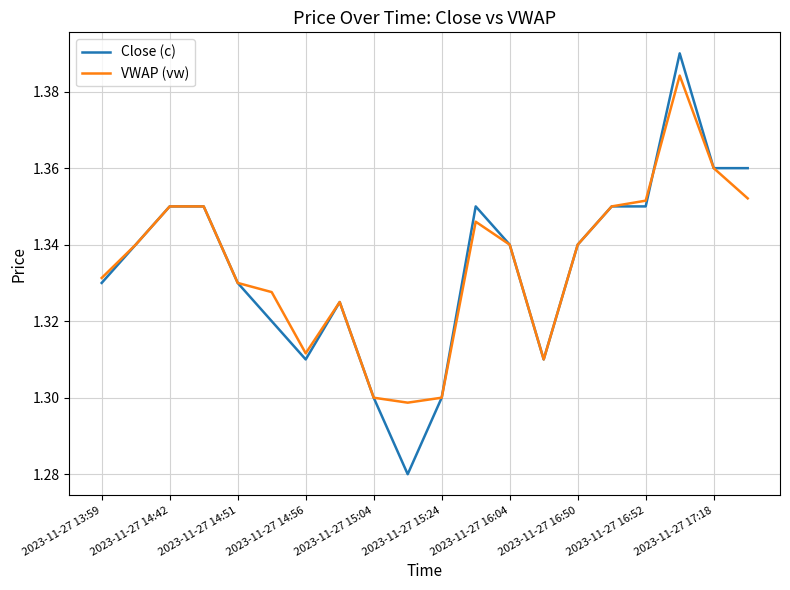

List the series in order of their peak value, lowest first.

VWAP (vw), Close (c)